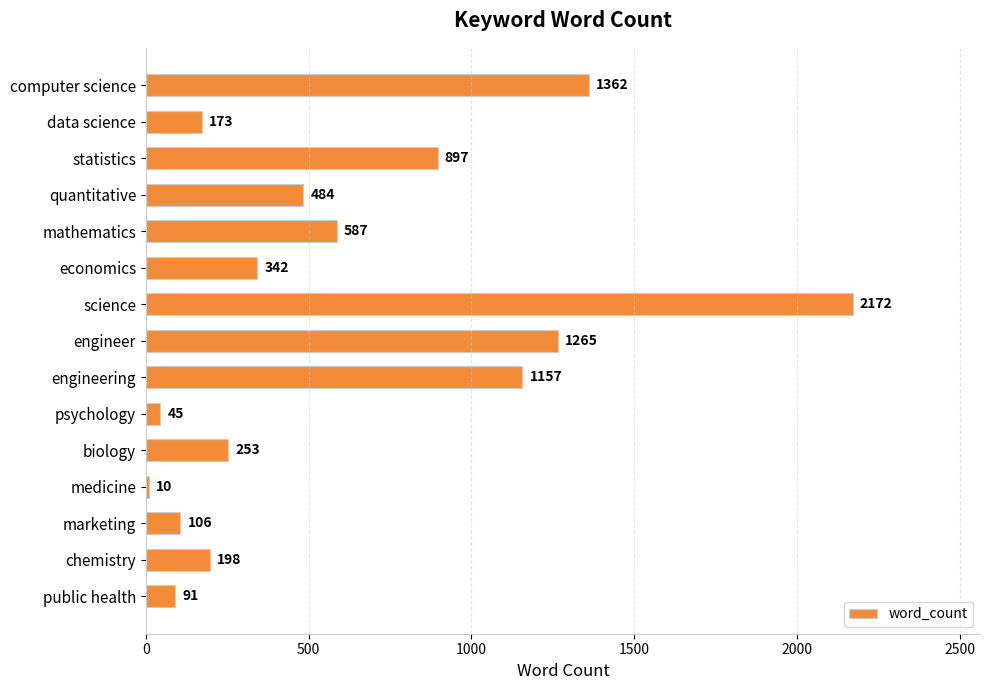

What is the change in value from mathematics to biology?

-334